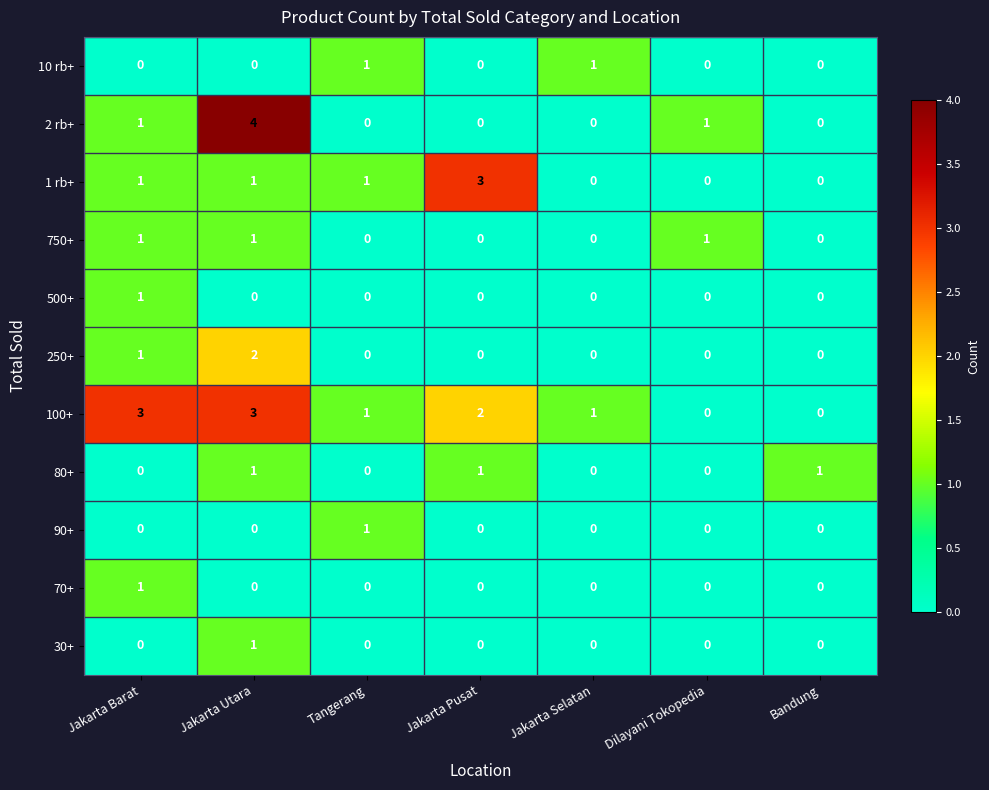

Which series changed the most between Jakarta Pusat and Dilayani Tokopedia?

1 rb+